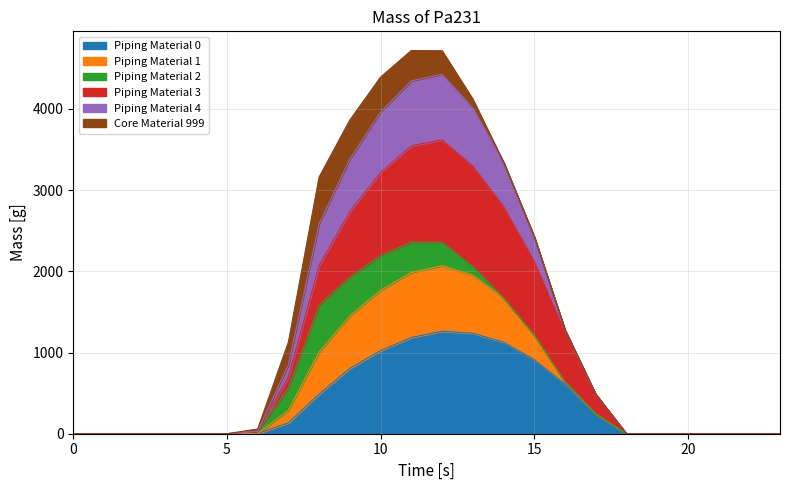

How many lines are shown in the chart?

6